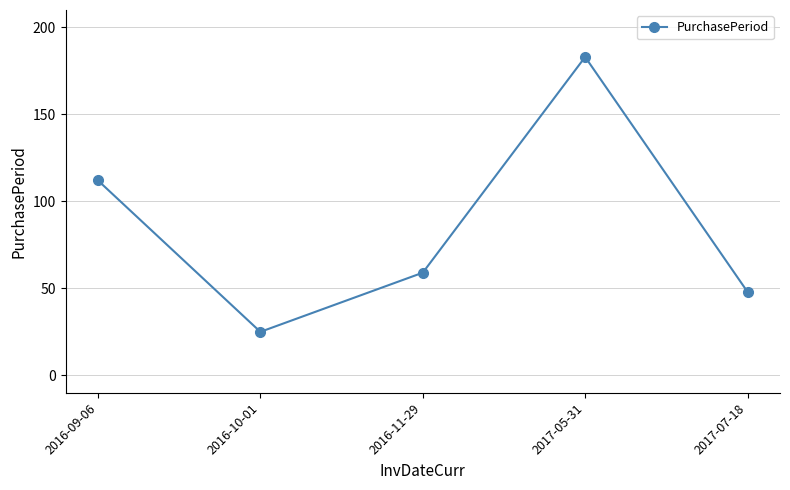

What is the maximum value shown in the chart?

183